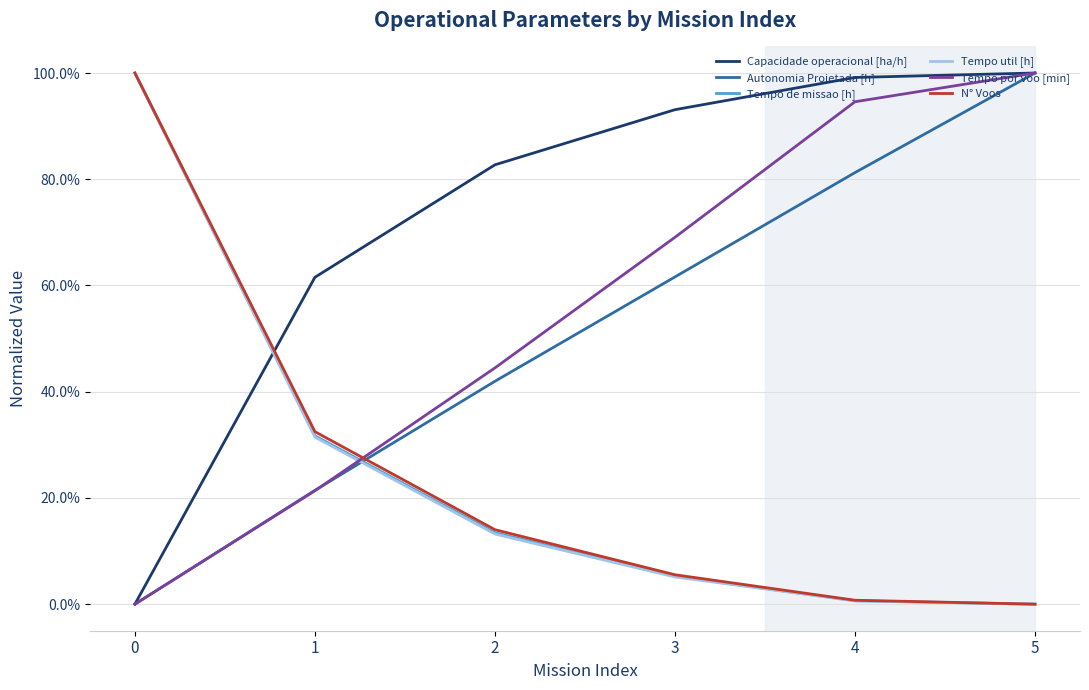

What is the average value of the Capacidade operacional [ha/h] series?

0.7